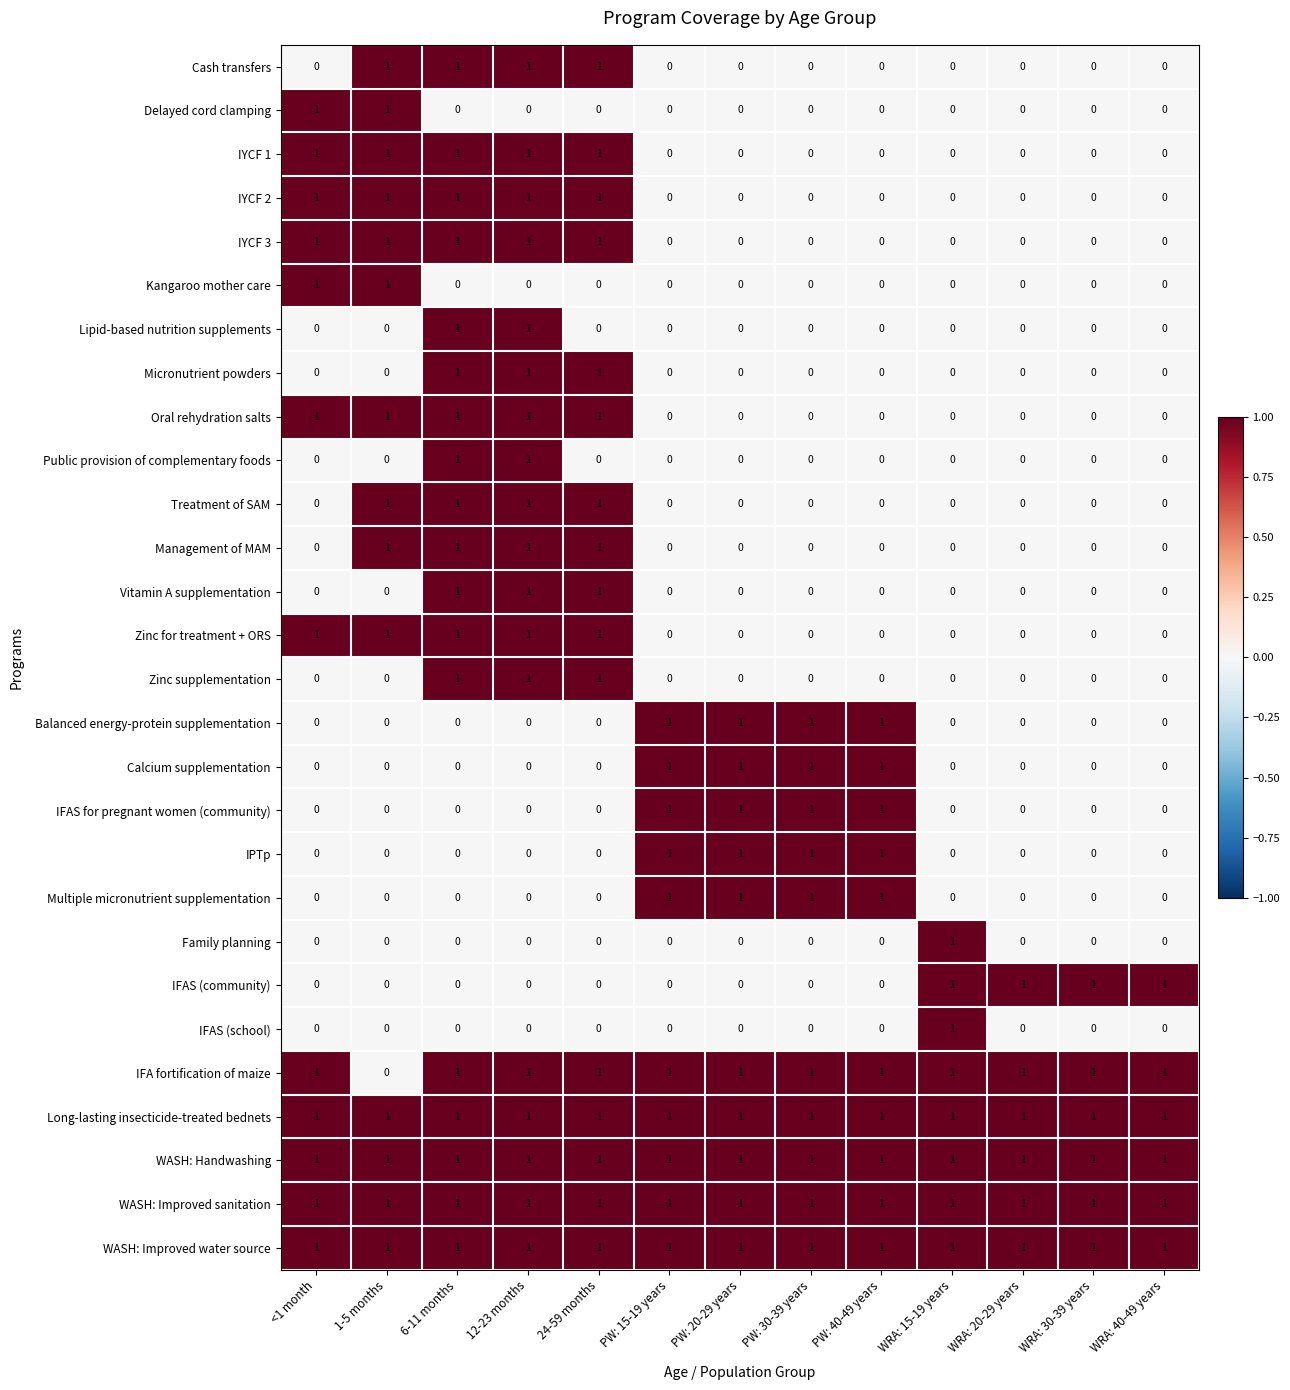

The value of WASH: Improved sanitation at 24-59 months is 2. True or false?

False